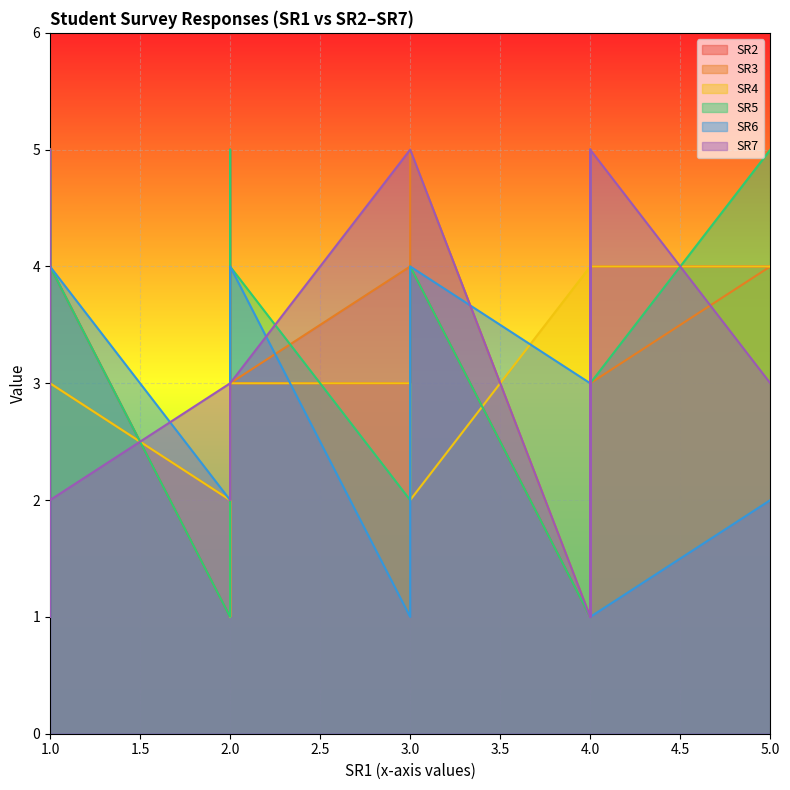

What value does the SR5 series have at 4?

4